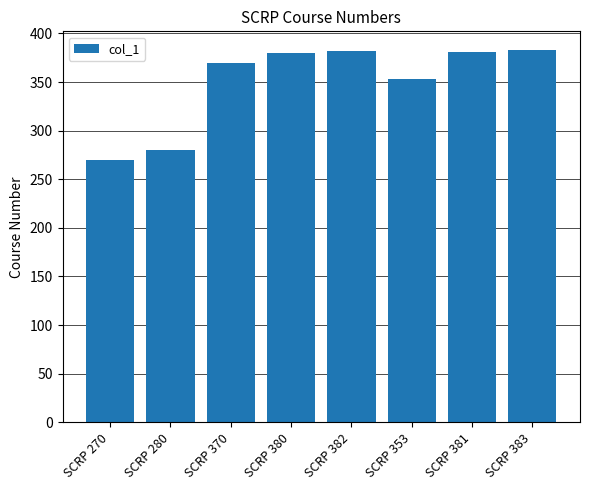

What is the maximum value shown in the chart?

383